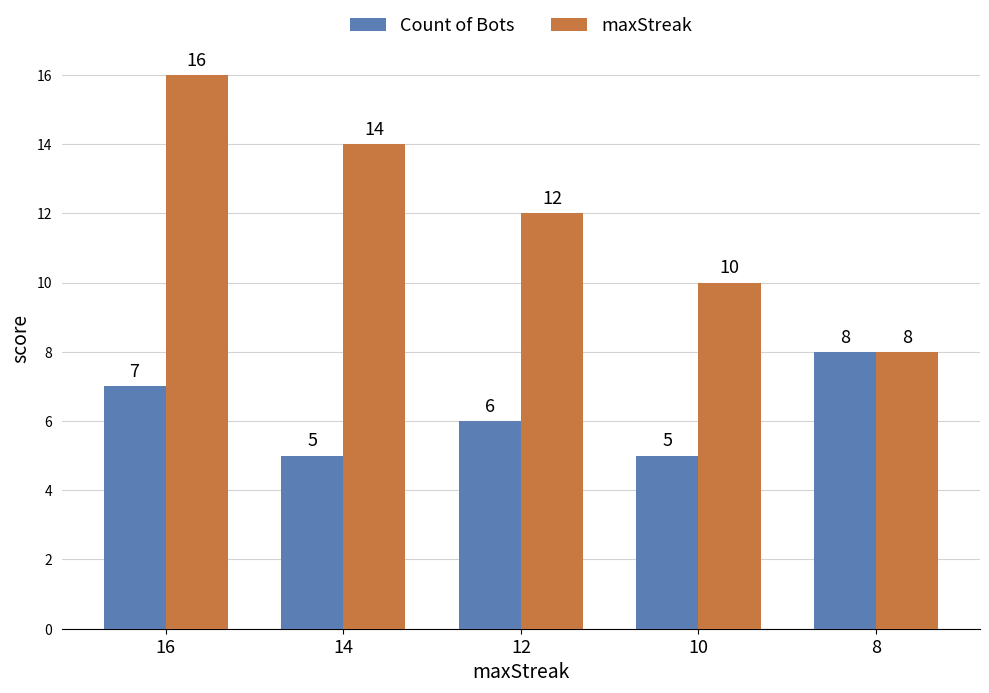

The value of Count of Bots at 16 is 7. True or false?

True